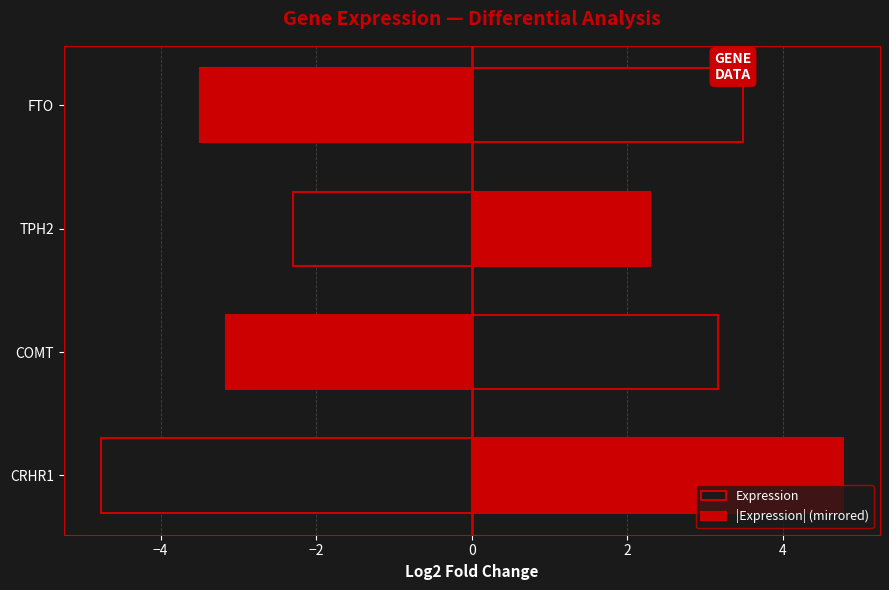

Are the bars grouped side by side (vs. stacked)?

Yes